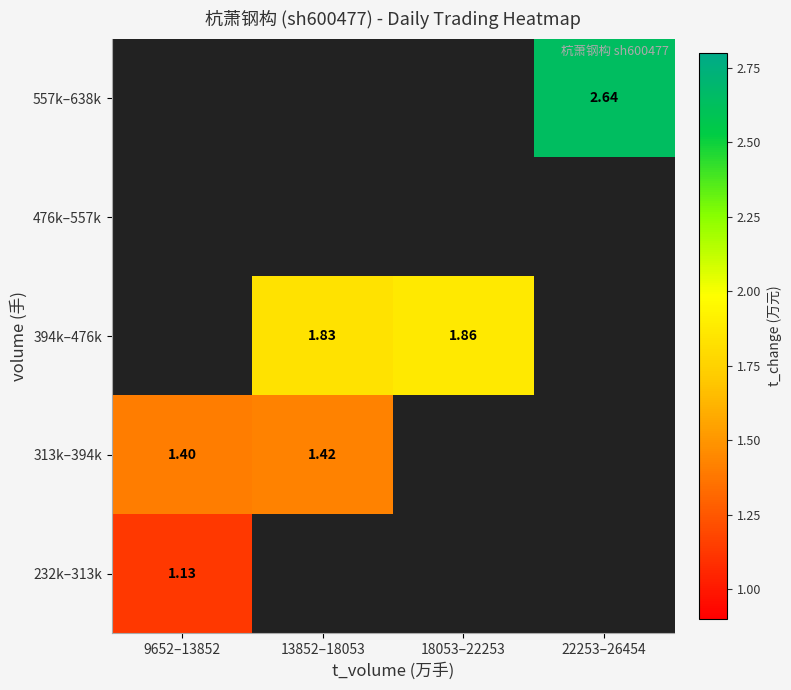

What is the sum of the 313k–394k values at 9652–13852 and 13852–18053?

2.8